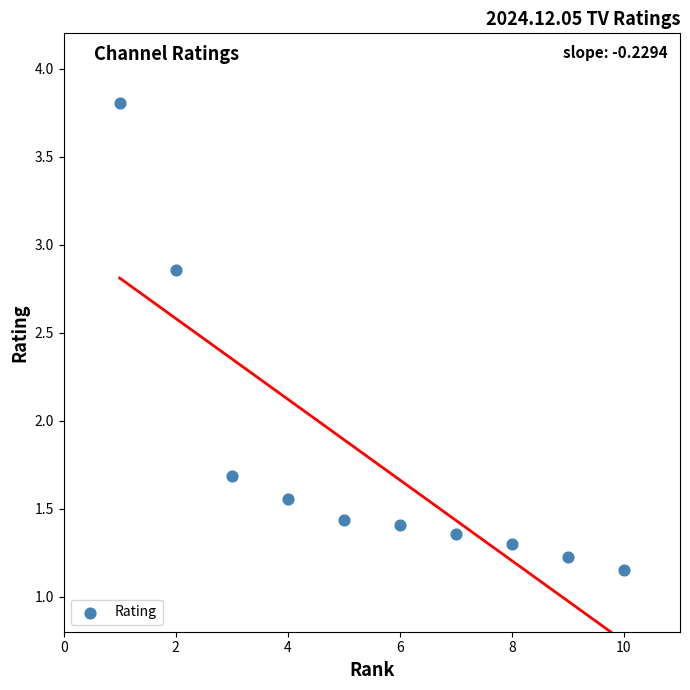

What is the range of Y values (max minus min)?

2.7